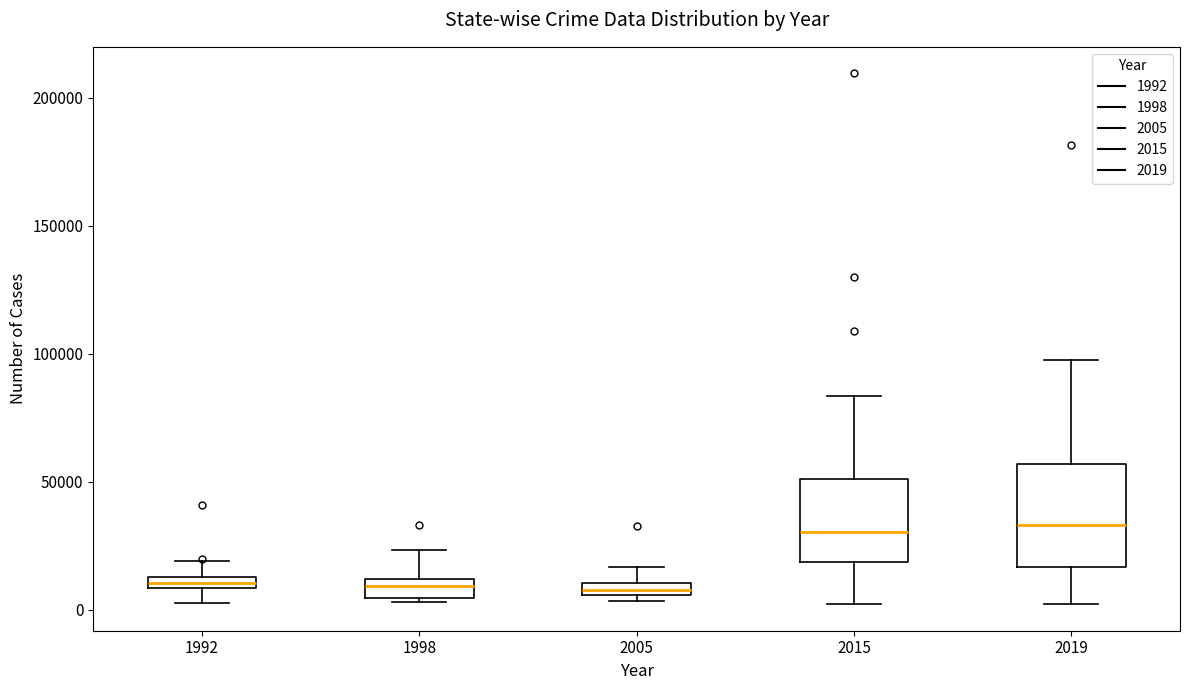

Where is the lower edge of the box at x = 1998 on the y-axis? The values are not printed on the chart, so give them approximately, as read against the axis.

5000